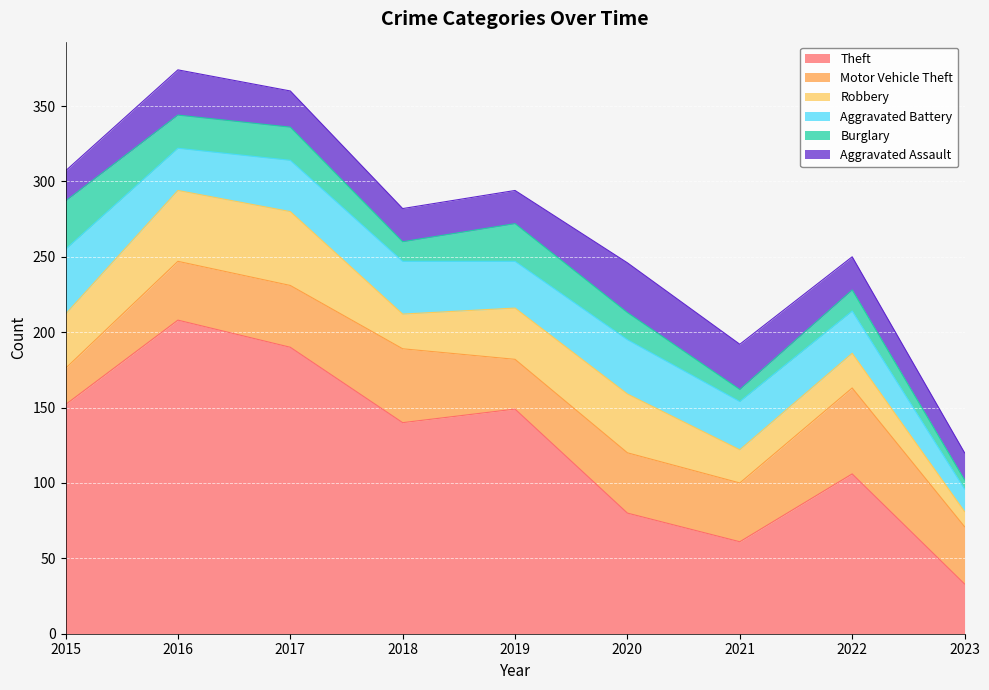

How many distinct data groups are displayed?

6